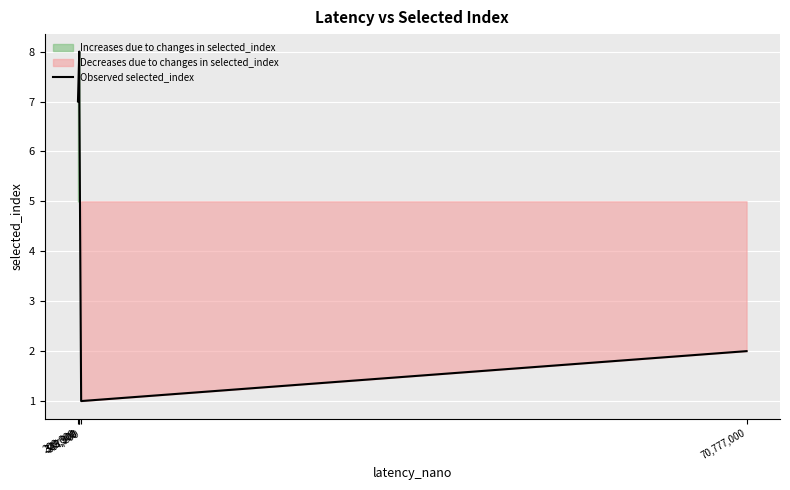

Rank the categories by value from lowest to highest.

537,200, 70,777,000, 200,600, 349,300, 338,900